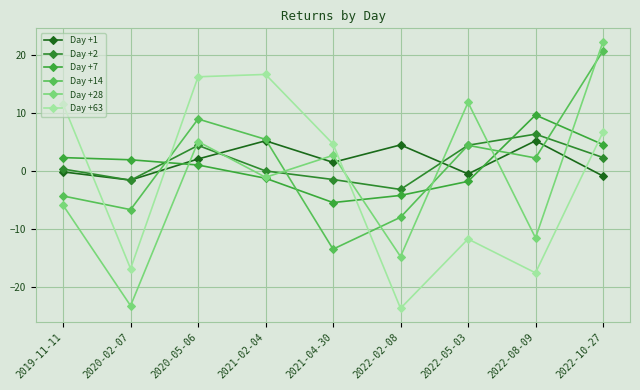

True or false: Day +28 has a value of -14.7 at 2022-02-08.

True